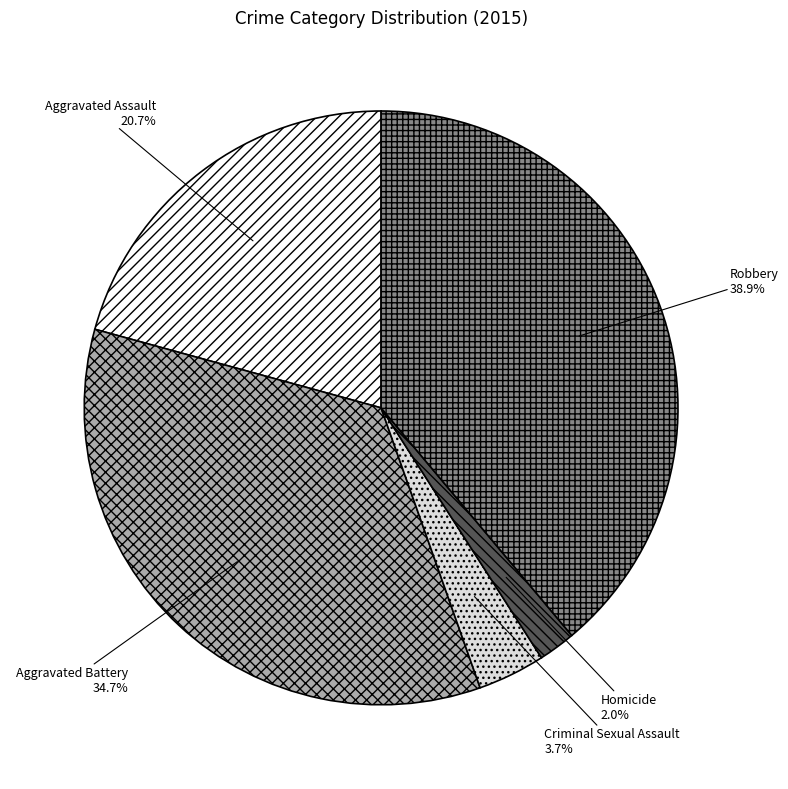

True or false: Homicide accounts for 2% of the total.

True